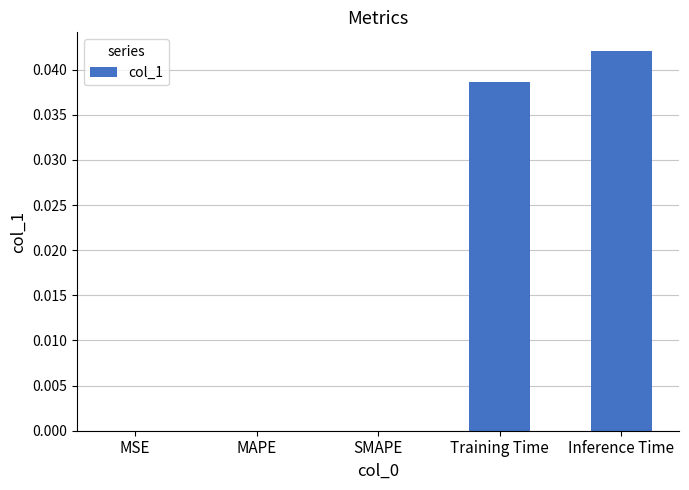

Is it true that the value at Inference Time is 0.1?

False